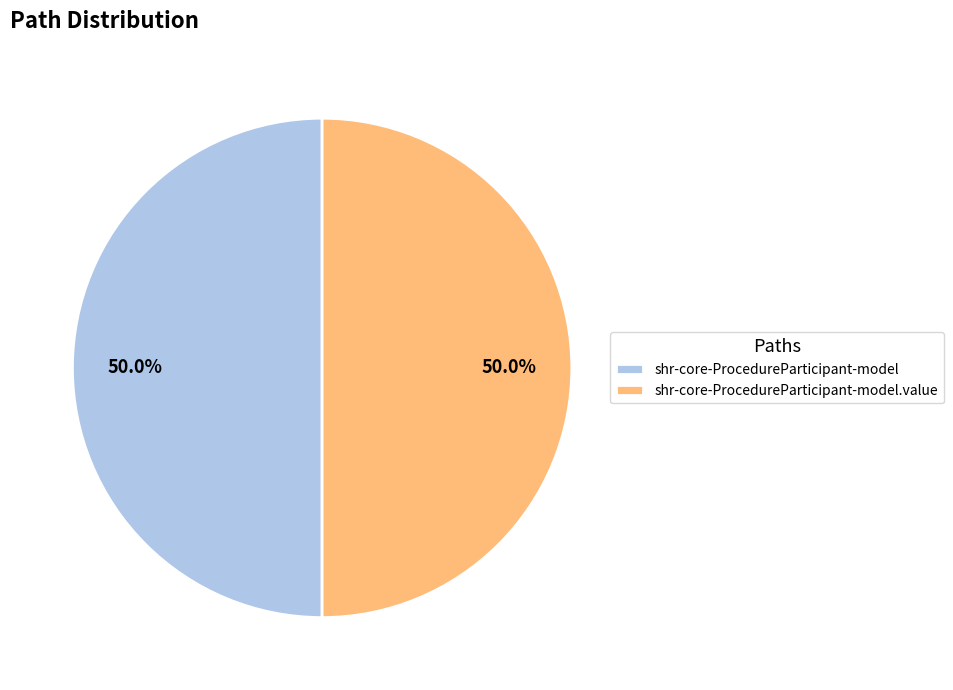

How many segments does this pie chart have?

2